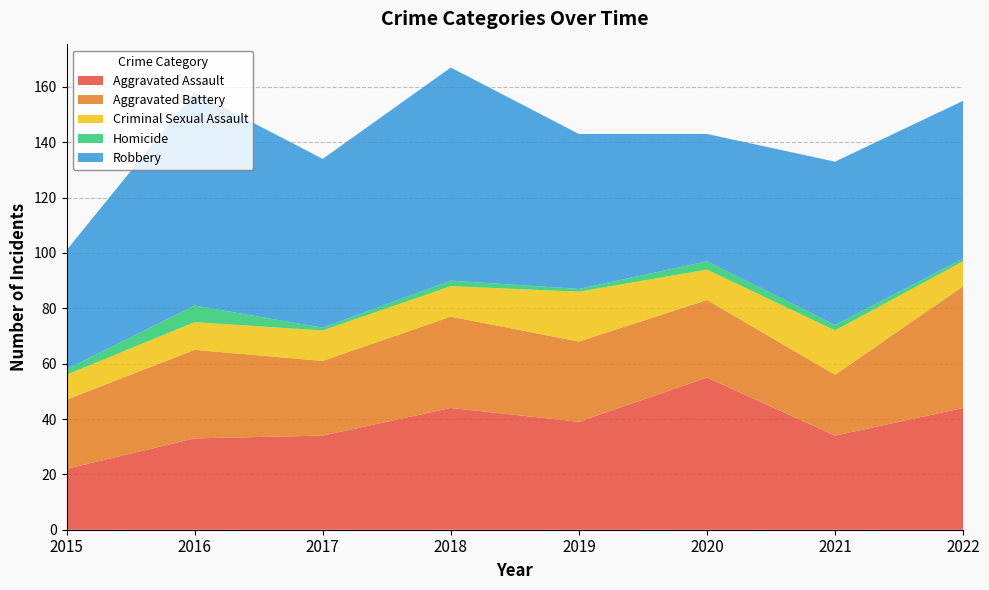

Reading left to right, what are all the values shown in this chart?

Aggravated Assault: 2015=22	2016=33	2017=34	2018=44	2019=39	2020=55	2021=34	2022=44
Aggravated Battery: 2015=25	2016=32	2017=27	2018=33	2019=29	2020=28	2021=22	2022=44
Criminal Sexual Assault: 2015=9	2016=10	2017=11	2018=11	2019=18	2020=11	2021=16	2022=9
Homicide: 2015=2	2016=6	2017=1	2018=2	2019=1	2020=3	2021=2	2022=1
Robbery: 2015=43	2016=77	2017=61	2018=77	2019=56	2020=46	2021=59	2022=57